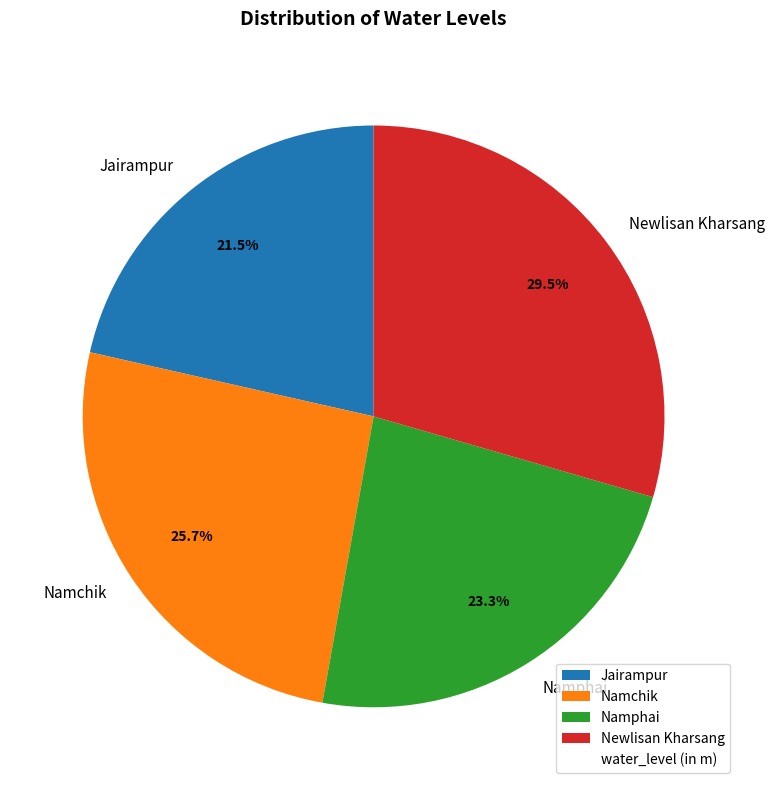

What is the total percentage of Newlisan Kharsang and Namphai?

52.8%